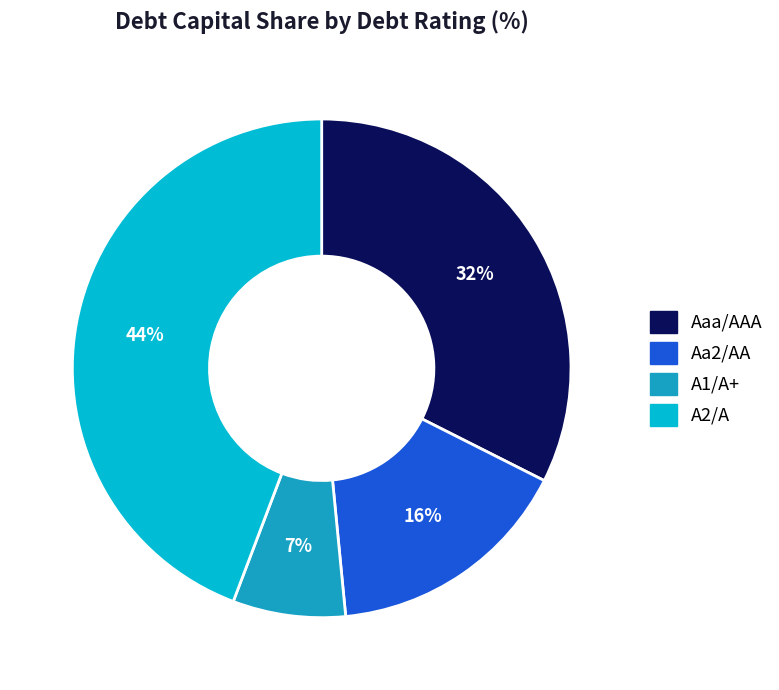

Rank the categories by value from lowest to highest.

A1/A+, Aa2/AA, Aaa/AAA, A2/A